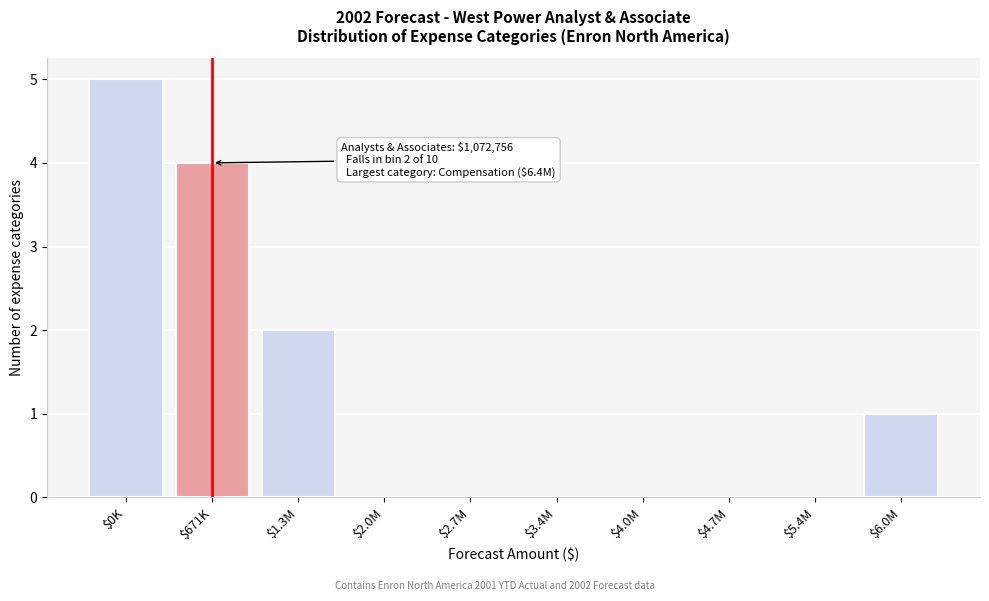

True or false: the data shows 3 at $1.3M.

False